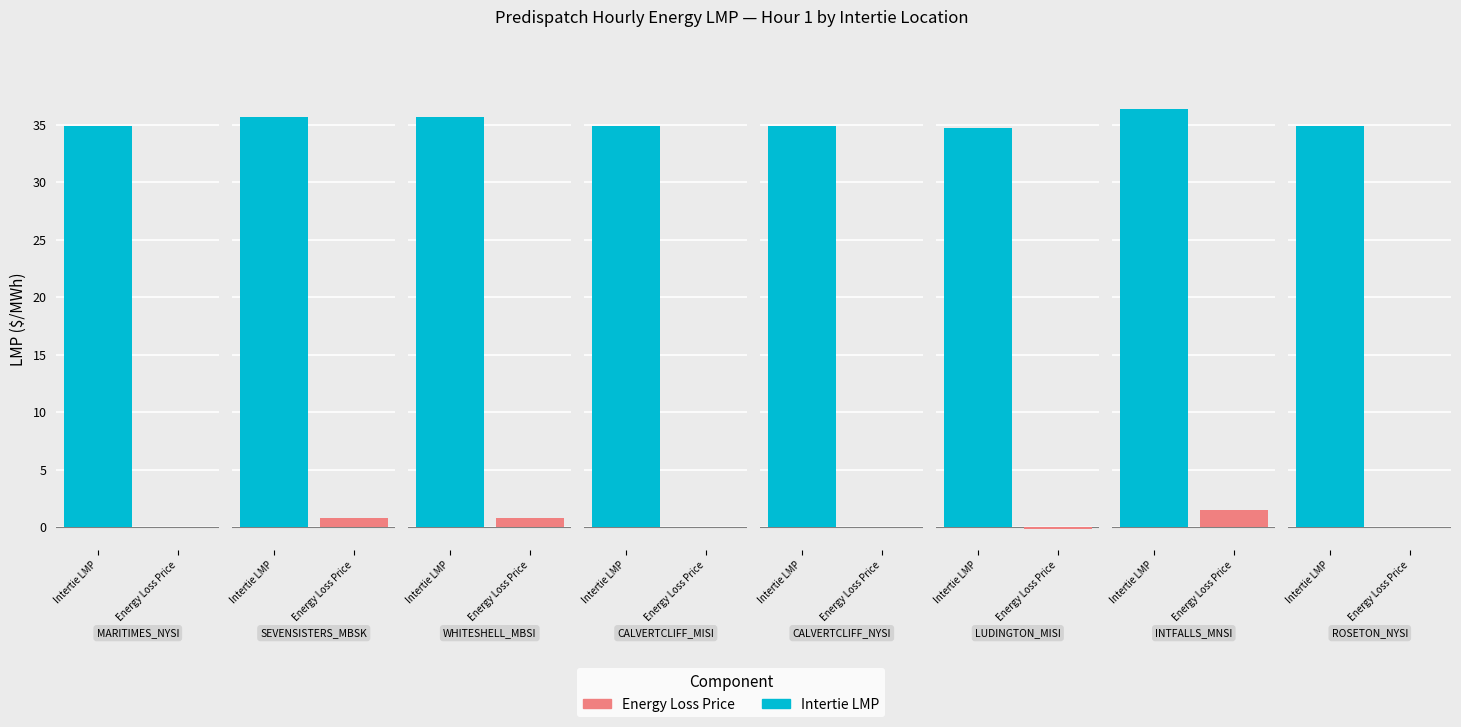

How many bars are there in each group?

2